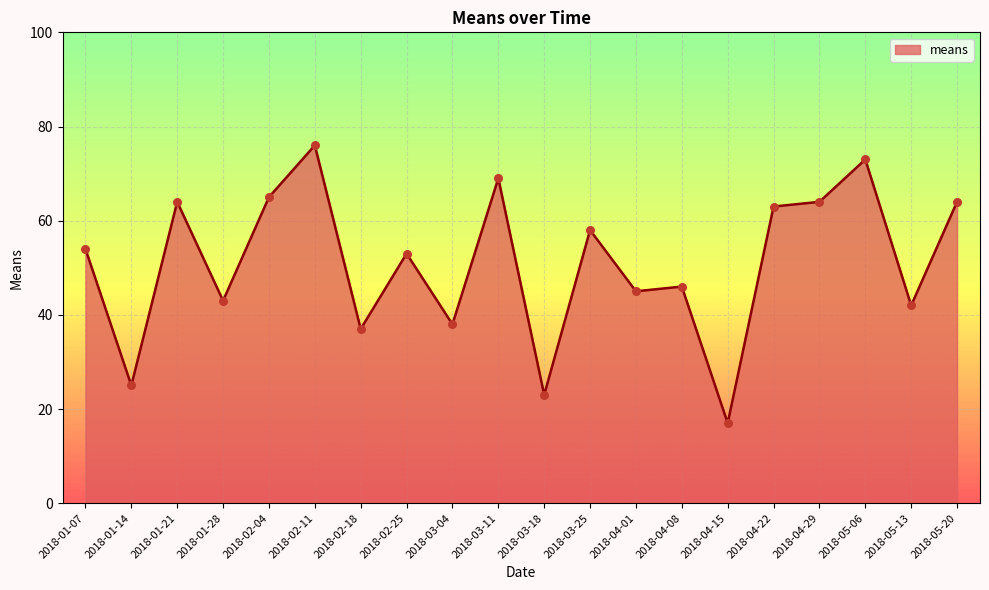

Approximately how many times larger is the value at 2018-02-04 compared to 2018-02-18?

1.8